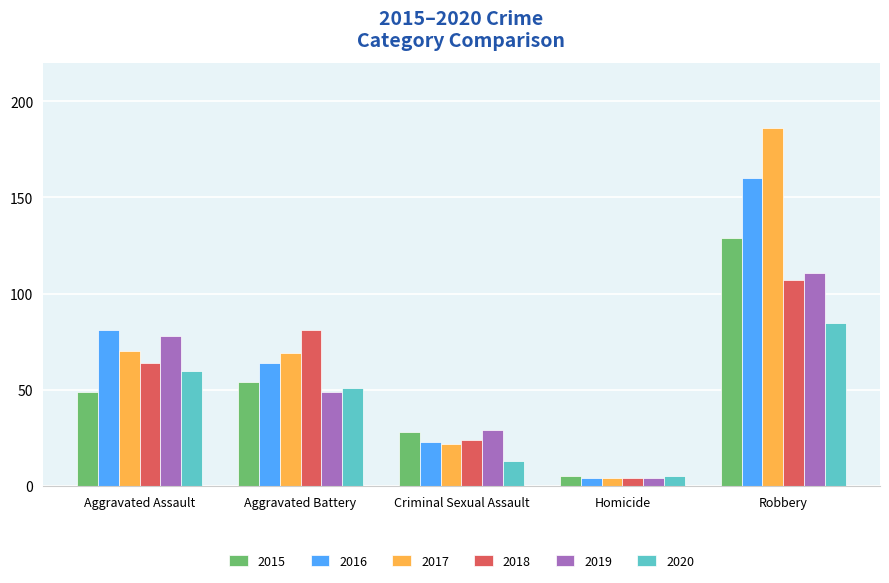

How many groups of bars are there?

5